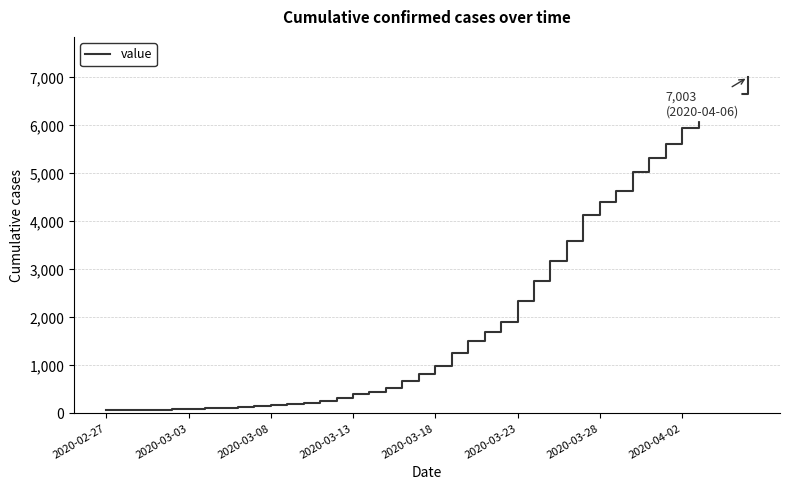

What is the difference between the maximum and minimum values?

6939